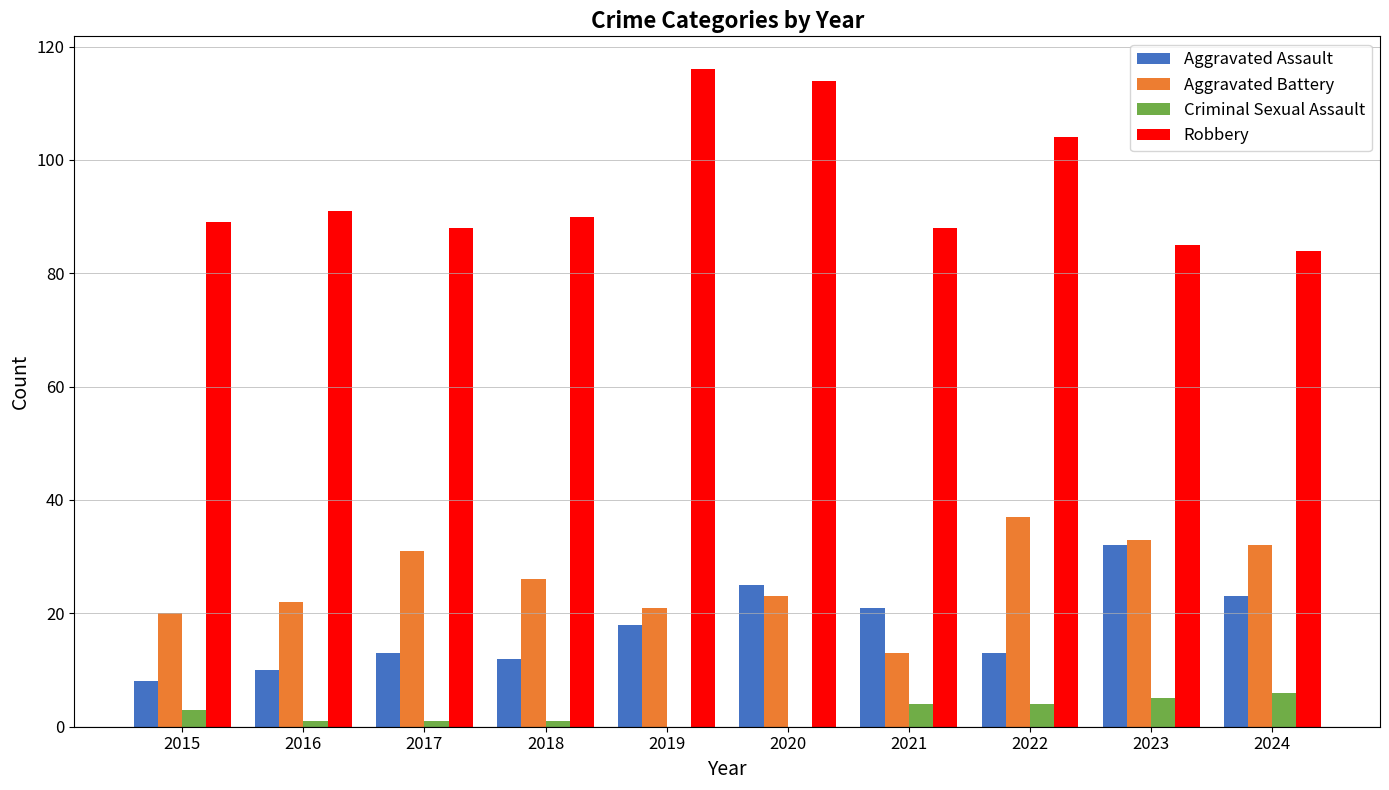

Is it true that Criminal Sexual Assault equals 0 at 2019?

True